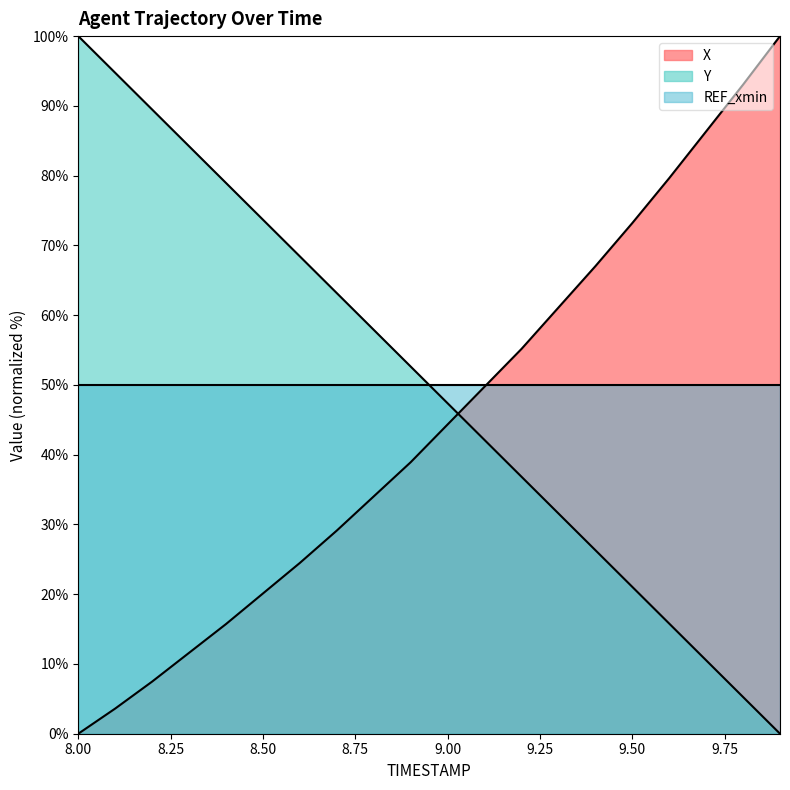

What is the sum of the X values at 9.9 and 8.8?

134.0